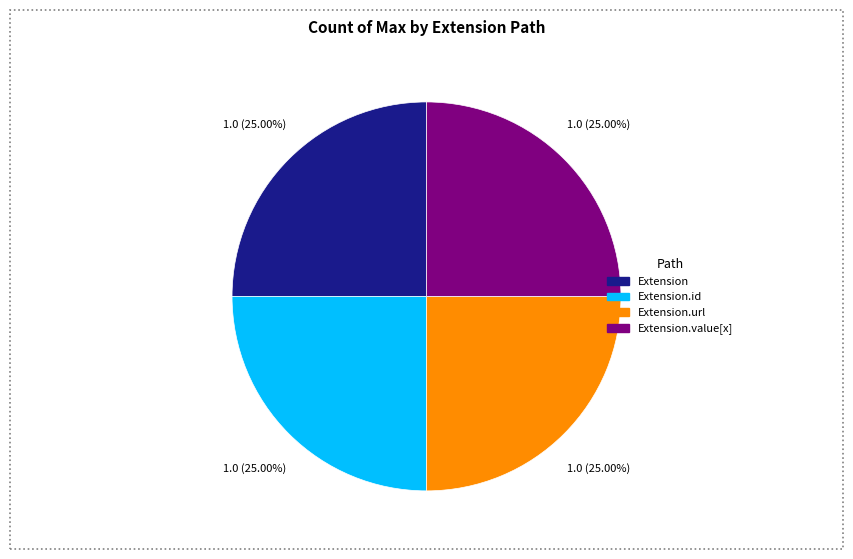

Is there any slice that represents more than half of the pie?

No